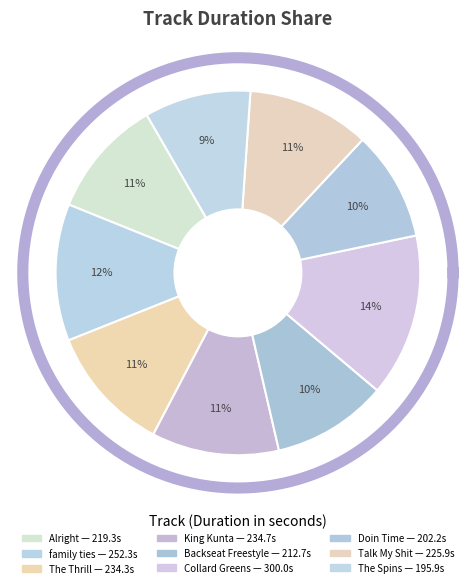

How much of the chart is everything except family ties?

87.9%